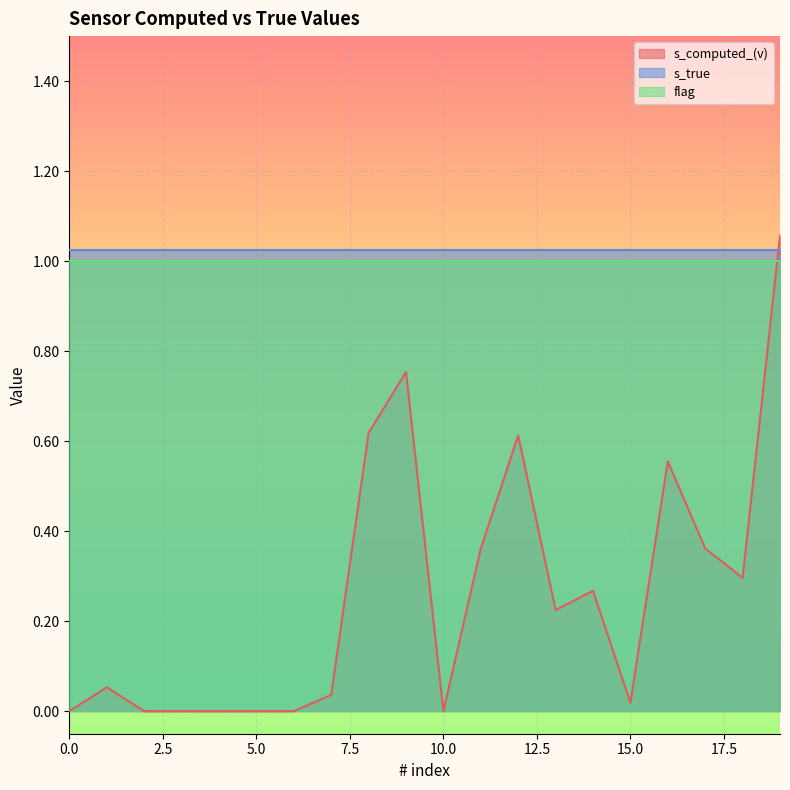

Is the value of flag at 16 greater than the value of s_computed_(v) at 7?

Yes